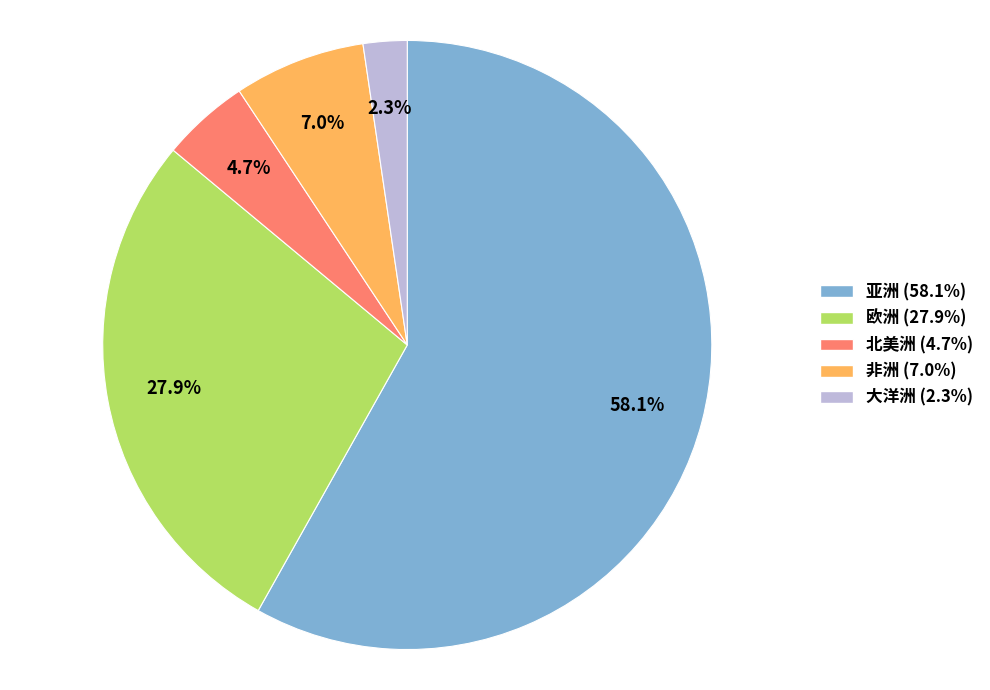

Count the number of slices in the pie.

5